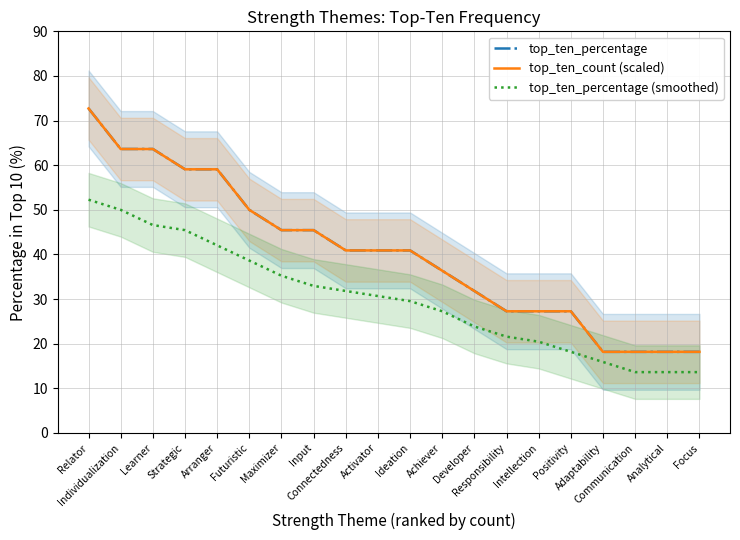

The top_ten_percentage series shows 63.6 at Learner. True or false?

True